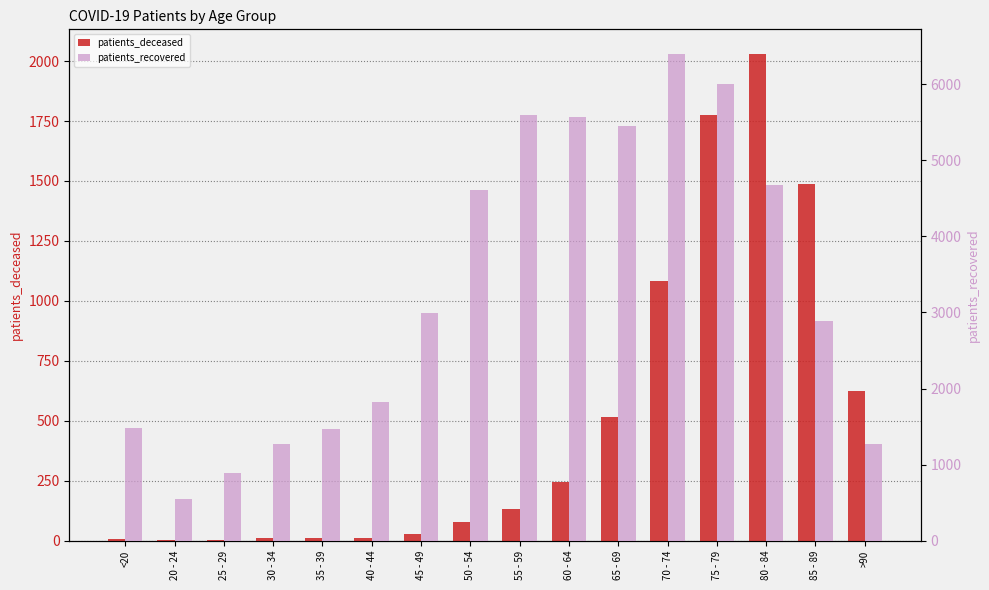

Reading left to right, extract all data points from this chart.

patients_deceased: 6	3	2	11	10	13	26	77	133	246	517	1082	1777	2031	1486	625
patients_recovered: 1482	544	887	1275	1465	1820	2988	4614	5593	5566	5452	6402	6005	4674	2888	1274